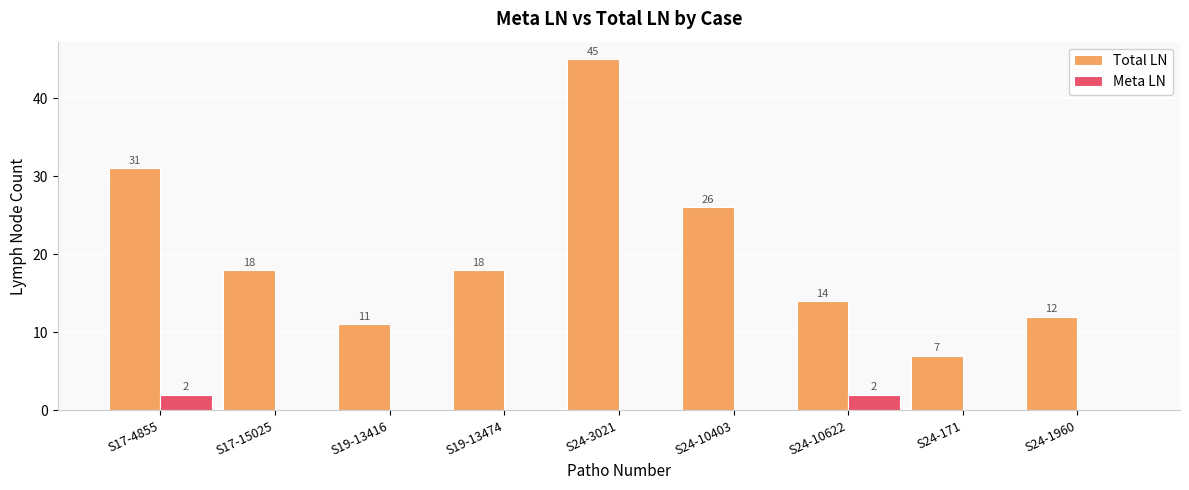

Reading right to left, list all the values displayed in this chart.

Total LN: 12	7	14	26	45	18	11	18	31
Meta LN: 0	0	2	0	0	0	0	0	2